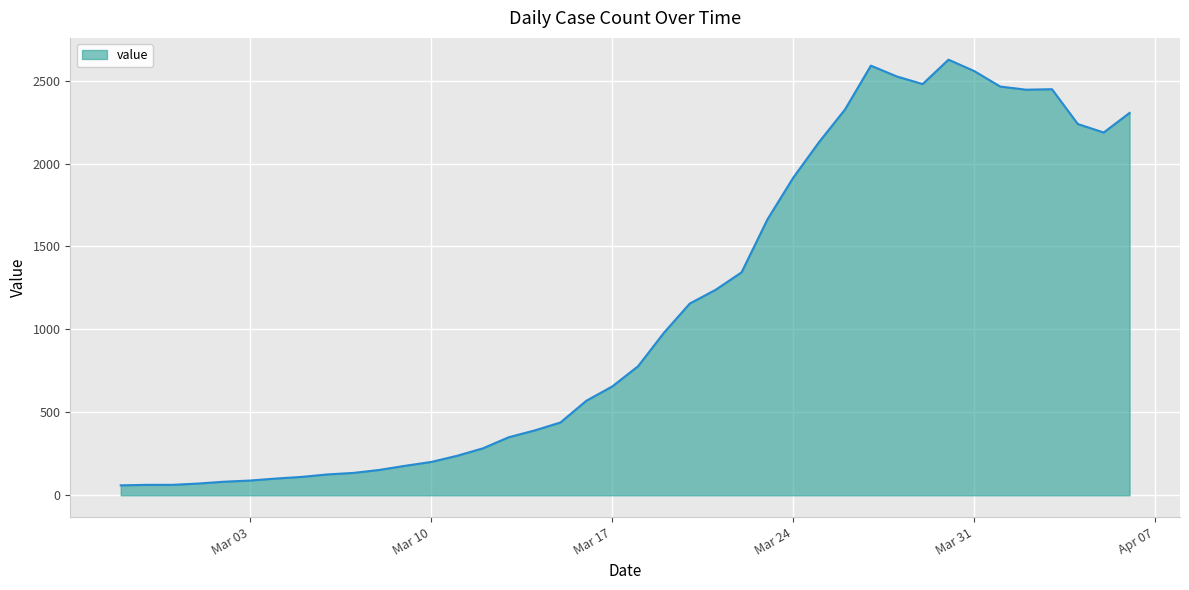

What is the minimum value shown in the chart?

60